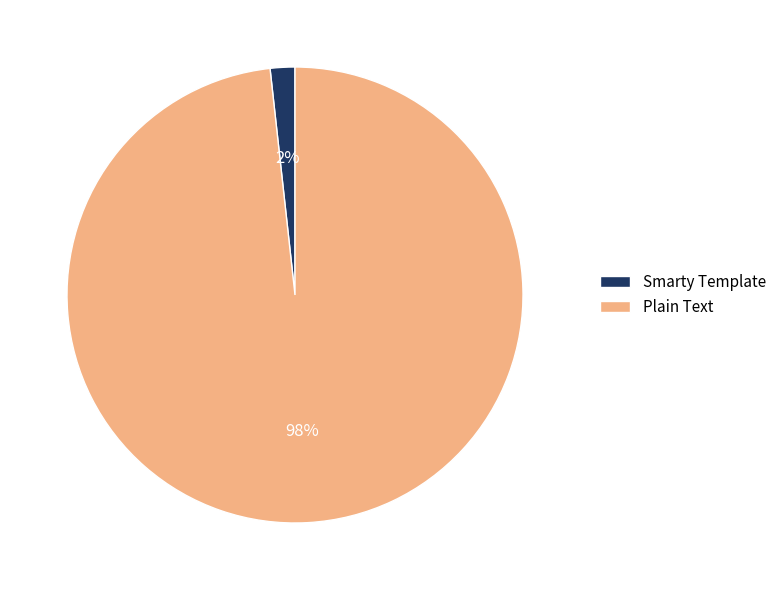

Which slice is the smallest?

Smarty Template